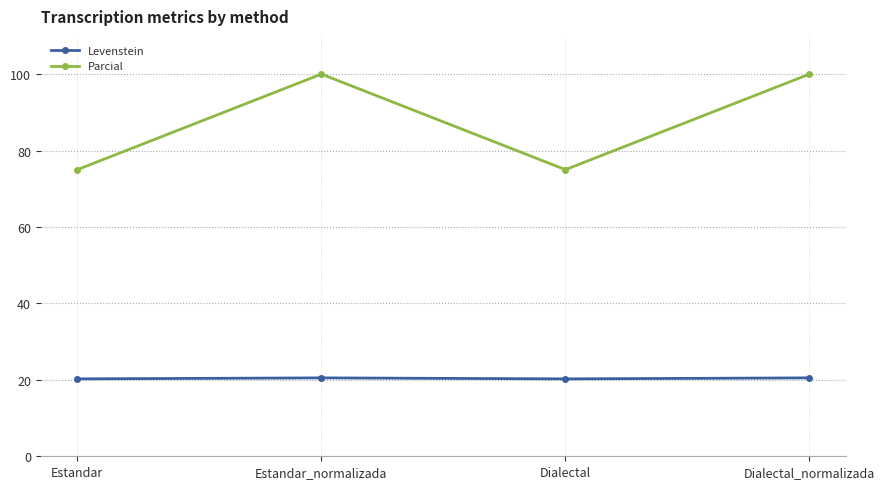

At Estandar_normalizada, list the series in order from largest to smallest.

Parcial, Levenstein